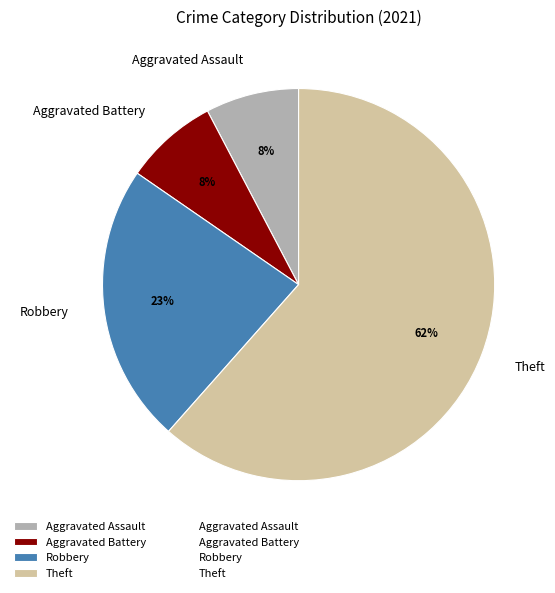

To the nearest percent, what portion does Robbery represent?

23%